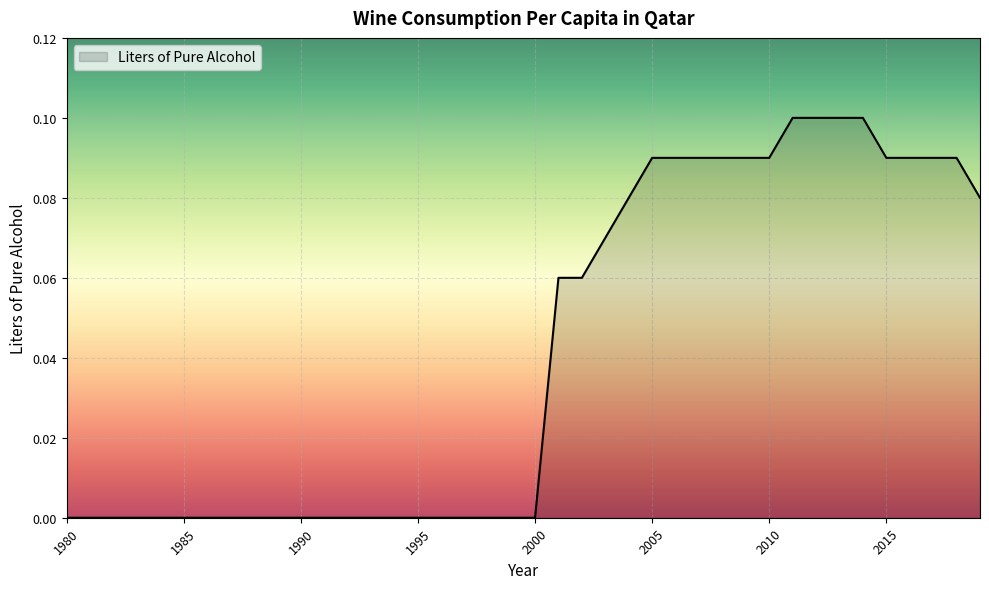

Rank the categories by value from highest to lowest.

2011, 2012, 2013, 2014, 2005, 2006, 2007, 2008, 2009, 2010, 2015, 2016, 2017, 2018, 2004, 2019, 2003, 2001, 2002, 1980, 1981, 1982, 1983, 1984, 1985, 1986, 1987, 1988, 1989, 1990, 1991, 1992, 1993, 1994, 1995, 1996, 1997, 1998, 1999, 2000